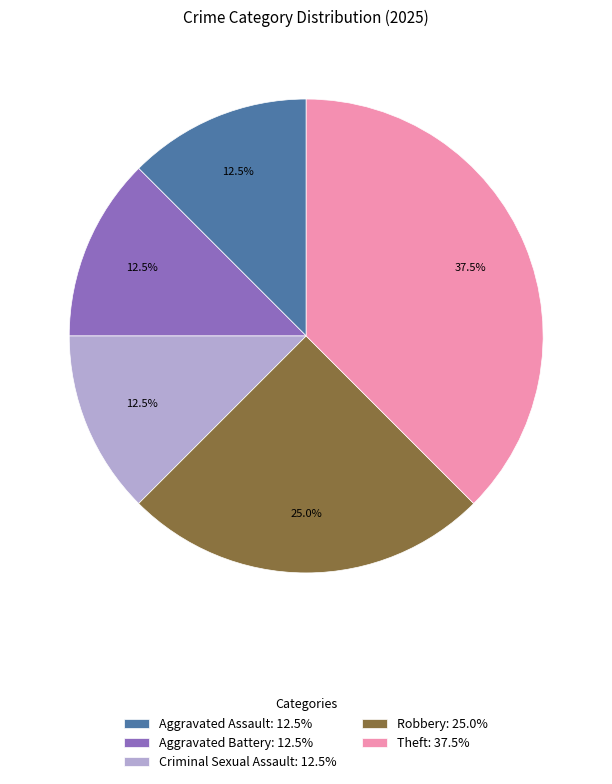

Does Robbery: 25.0% represent more than half of the total?

No